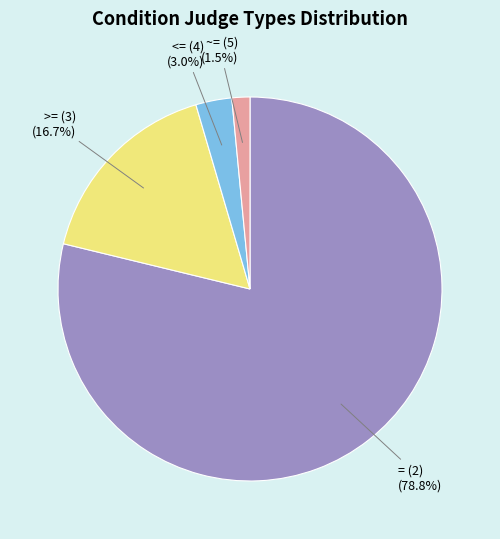

Does any single category account for the majority?

Yes